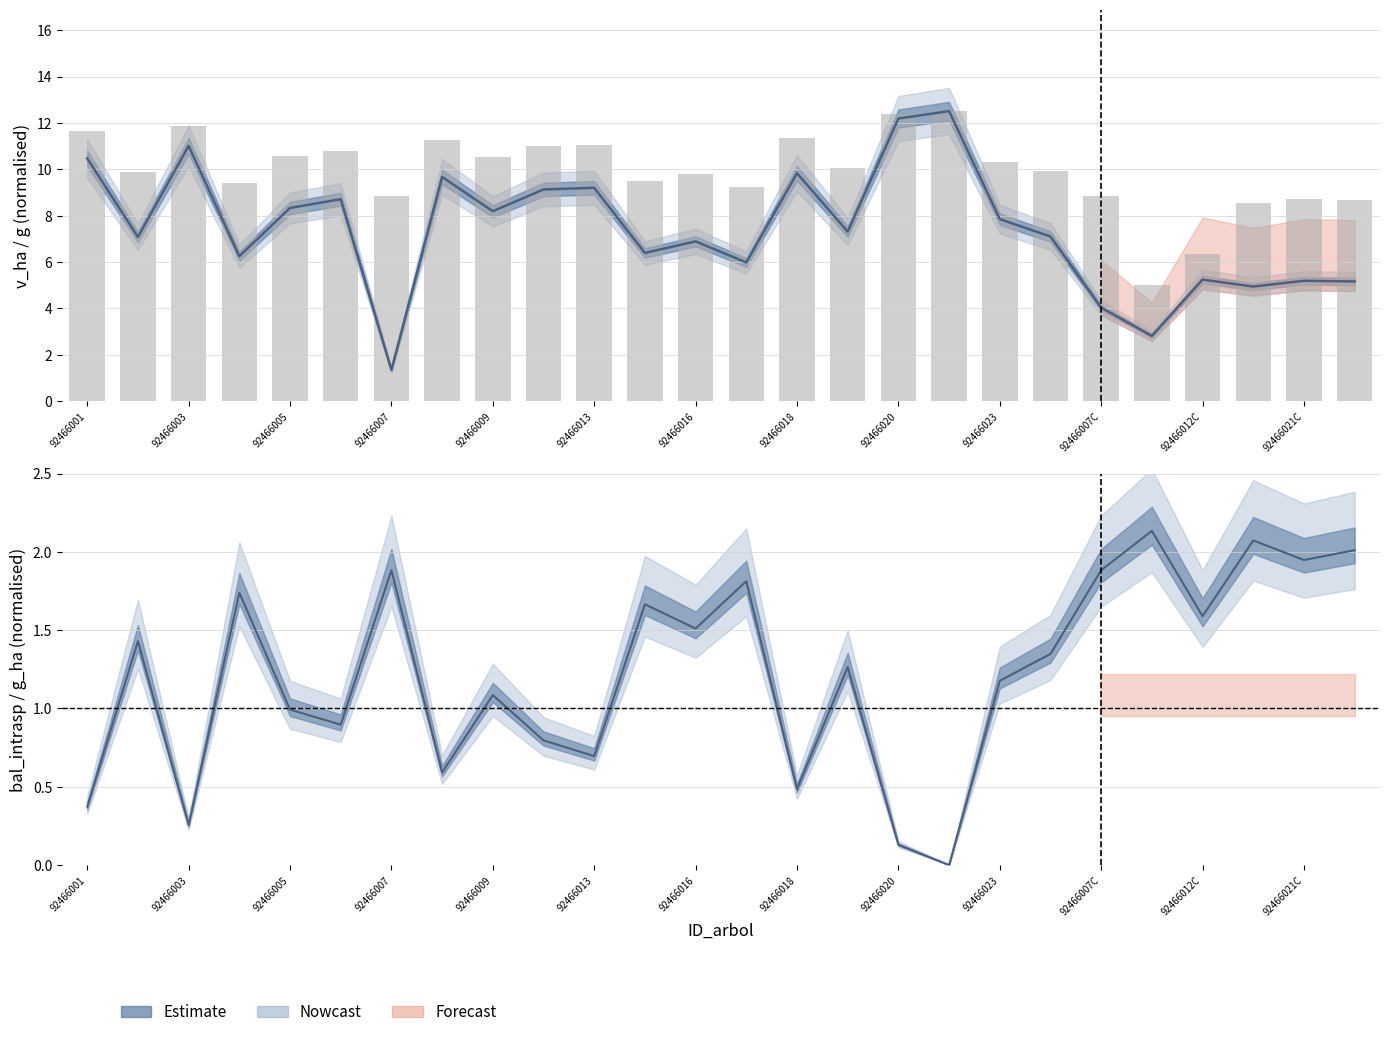

Reading left to right, list all the values displayed in this chart.

v_ha: 10.5	7.1	11.0	6.2	8.3	8.7	1.3	9.7	8.2	9.1	9.2	6.4	6.9	6.0	9.8	7.3	12.2	12.5	7.8	7.1	4.0	2.8	5.2	4.9	5.2	5.2
dbh: 11.6	9.9	11.9	9.4	10.6	10.8	8.8	11.3	10.5	11.0	11.0	9.5	9.8	9.2	11.3	10.0	12.4	12.5	10.3	9.9	8.8	5.0	6.4	8.5	8.7	8.7
bal_intrasp: 0.4	1.4	0.3	1.7	1.0	0.9	1.9	0.6	1.1	0.8	0.7	1.7	1.5	1.8	0.5	1.3	0.1	0.0	1.2	1.3	1.9	2.1	1.6	2.1	1.9	2.0